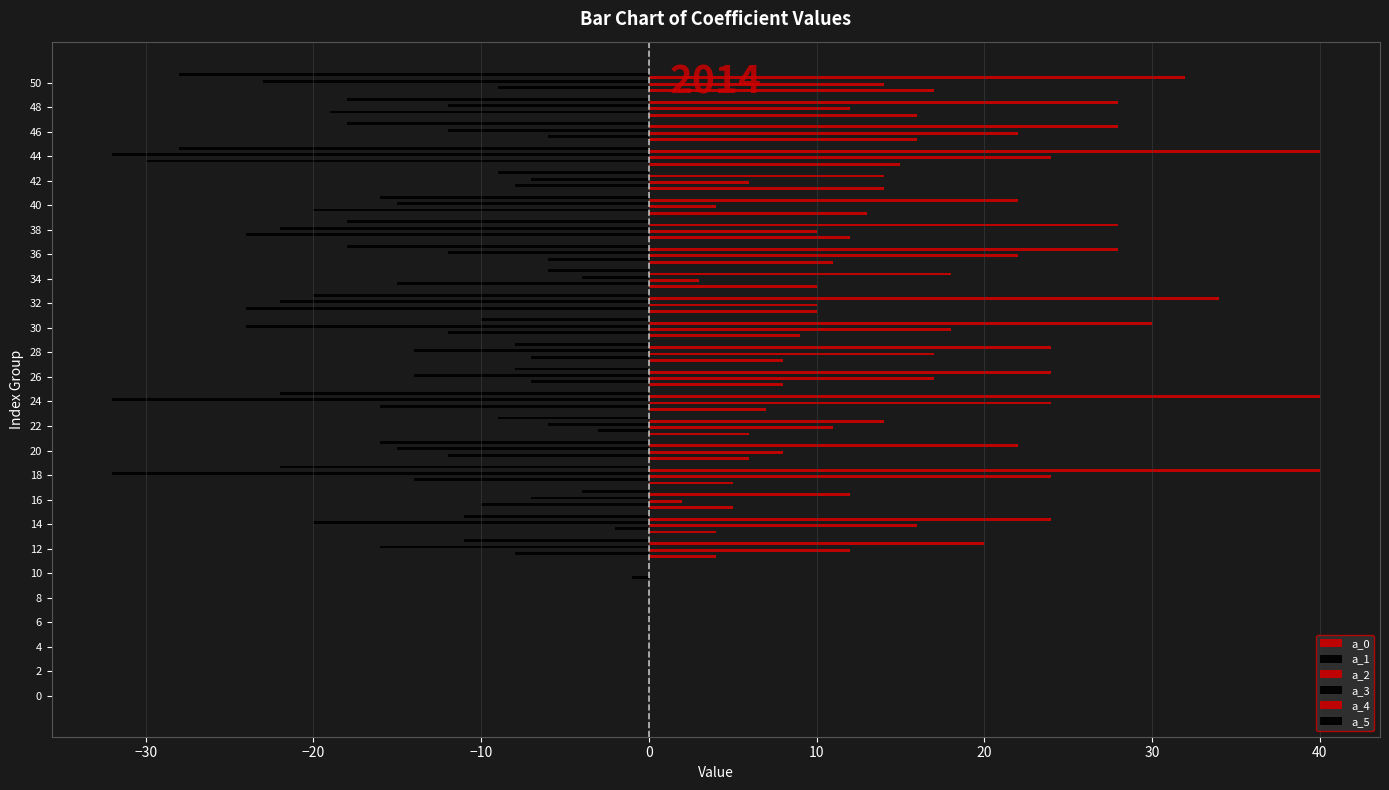

How many distinct data groups are displayed?

6